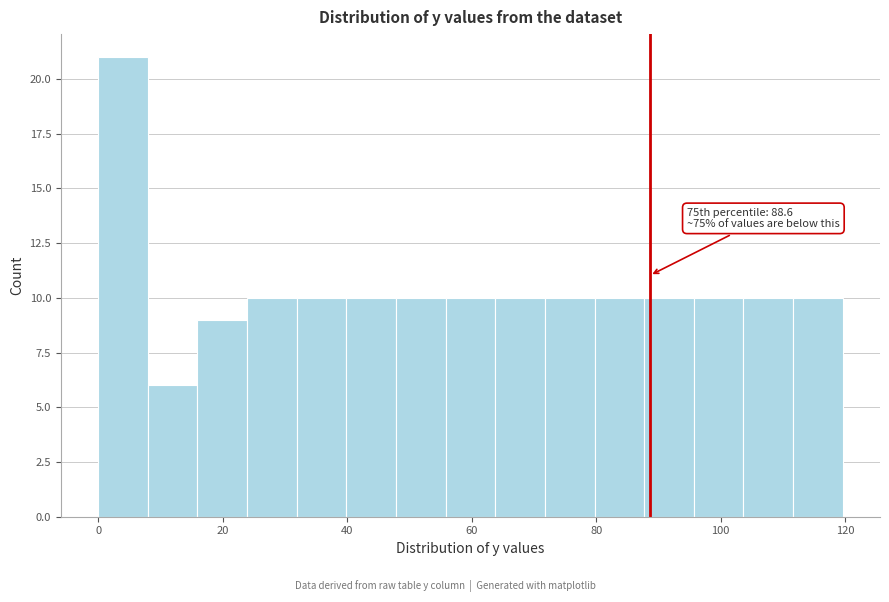

Read against the x-axis, roughly where is the centre of the tallest bar?

4